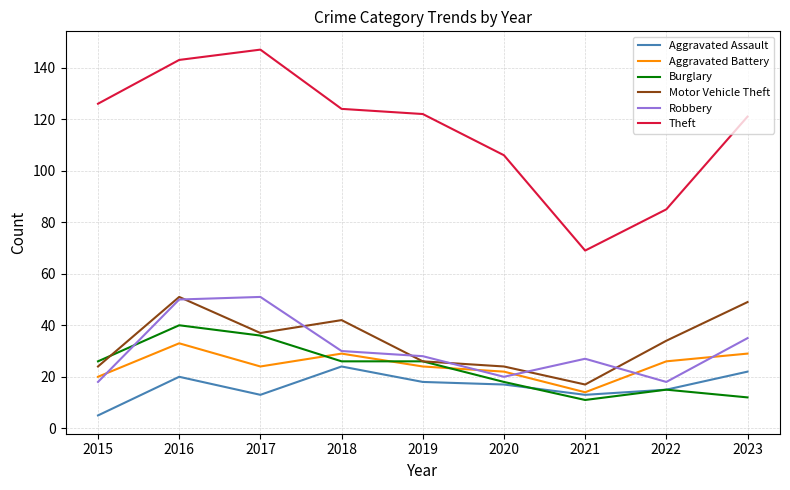

True or false: Aggravated Battery has a value of 43 at 2018.

False